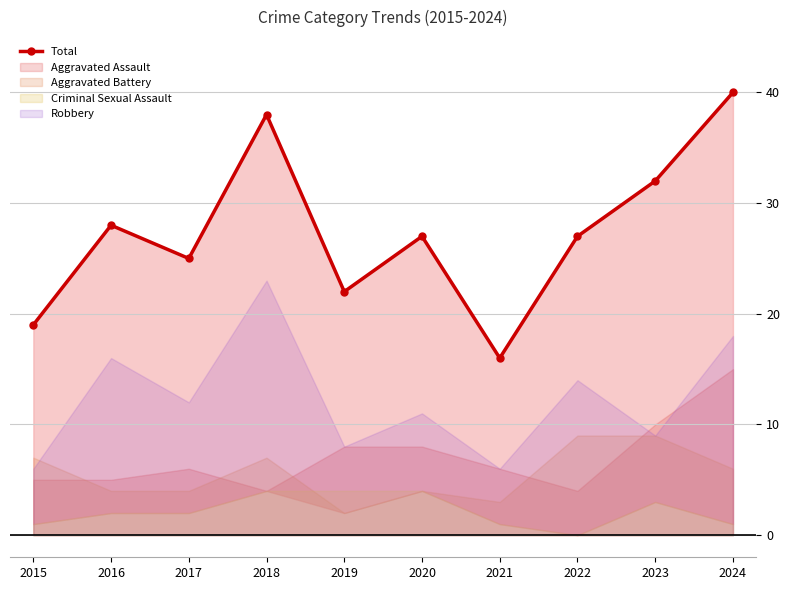

True or false: the data has more than 1 interior local peaks.

True